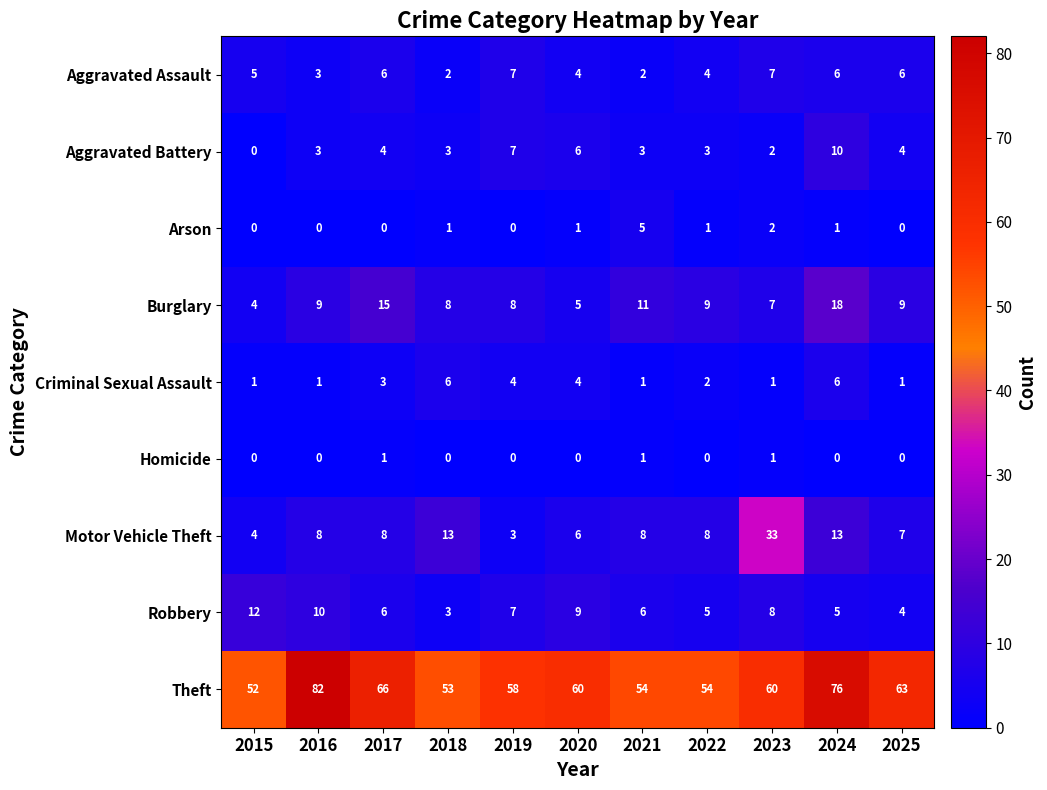

Between 2018 and 2023, which series saw the biggest shift?

Motor Vehicle Theft